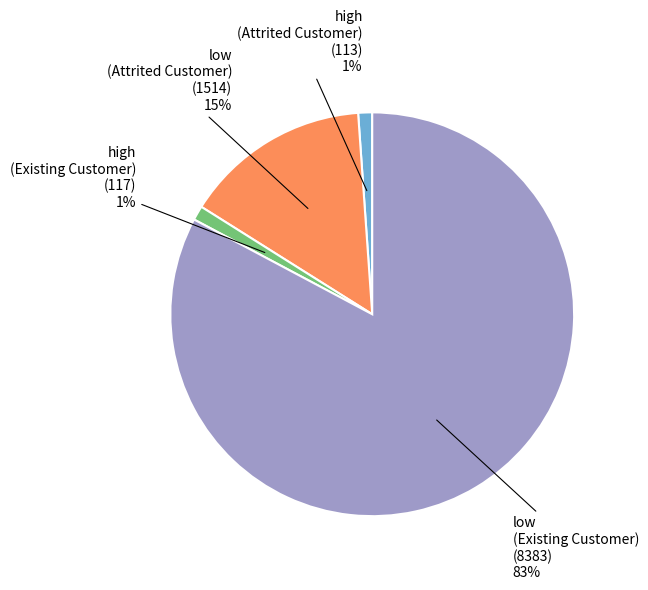

How many segments does this pie chart have?

4